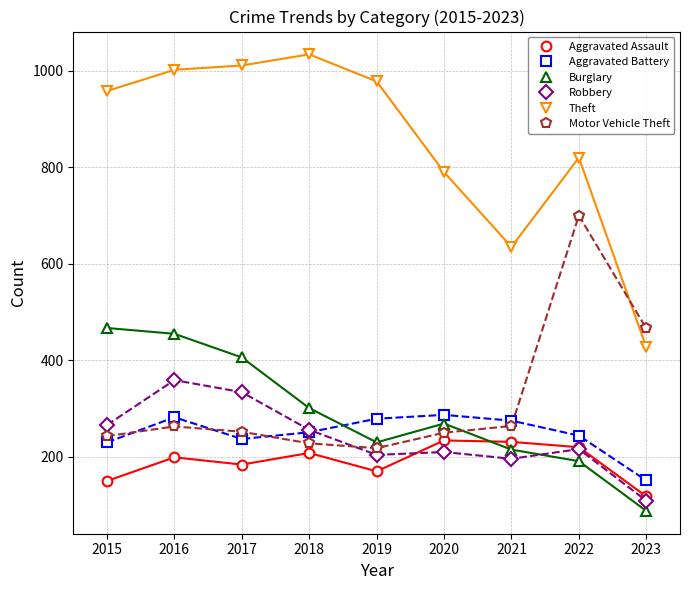

True or false: Aggravated Battery has more than 1 points higher than both neighbors.

True